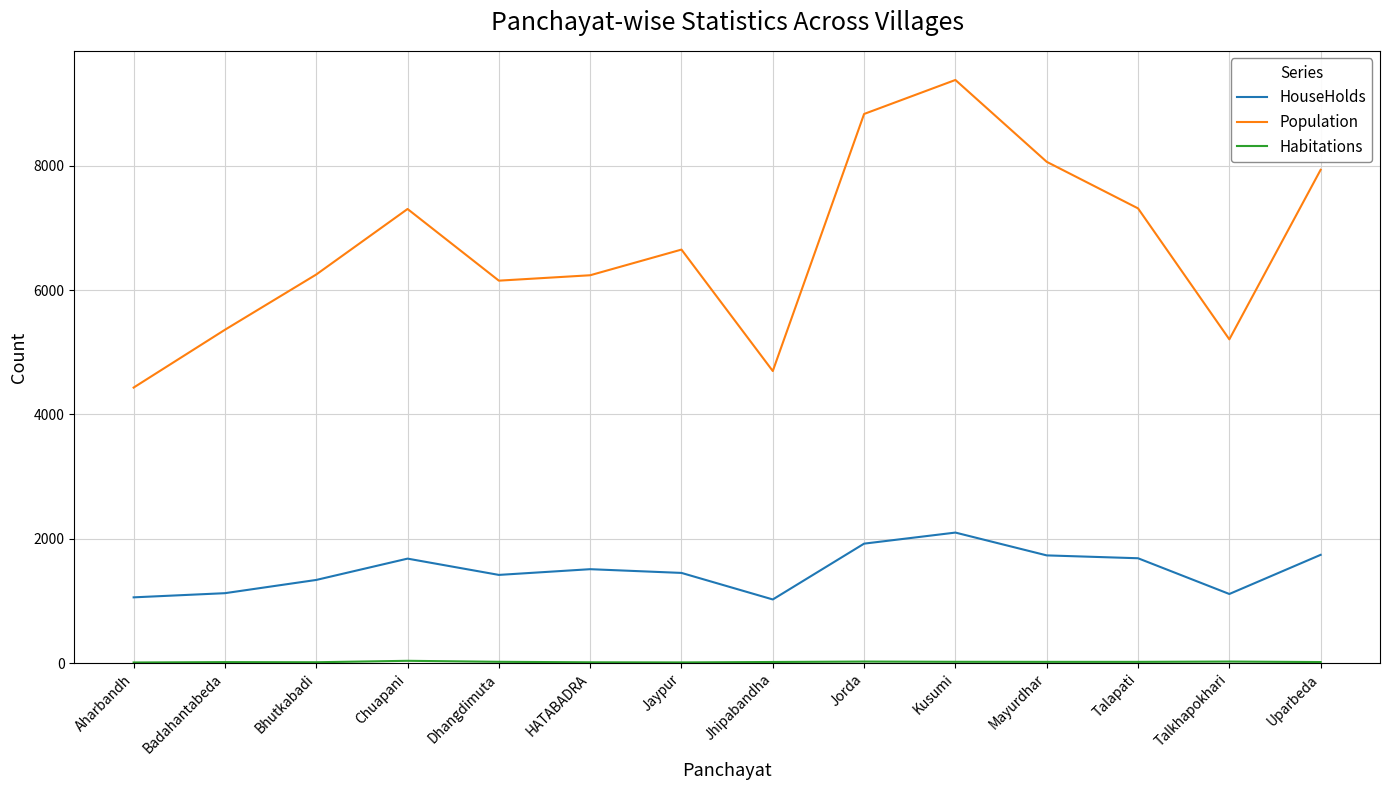

What is the maximum value shown in the chart?

9382